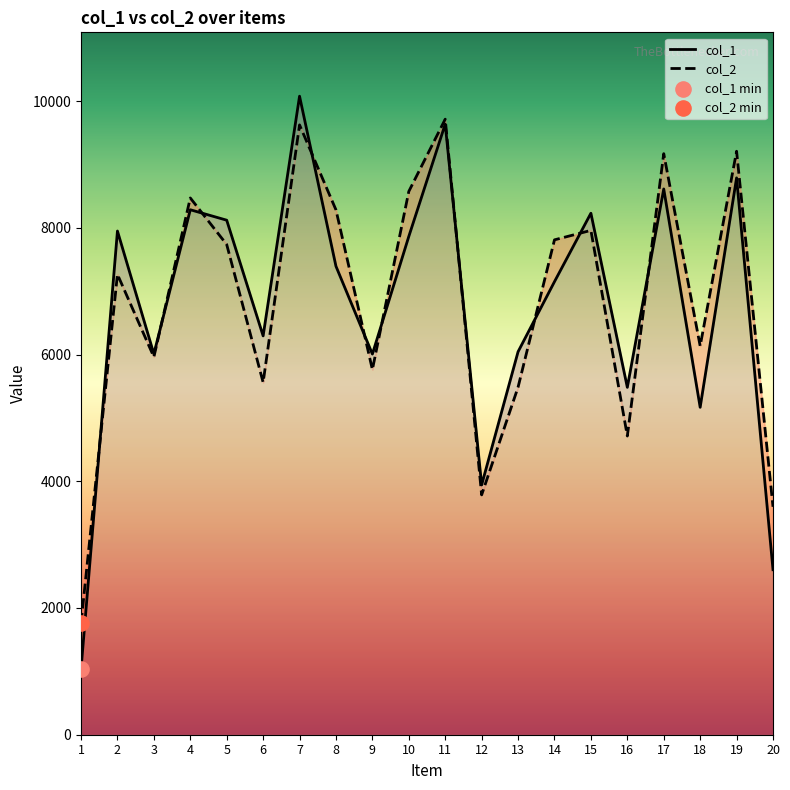

Which series reaches the minimum Y coordinate?

col_1